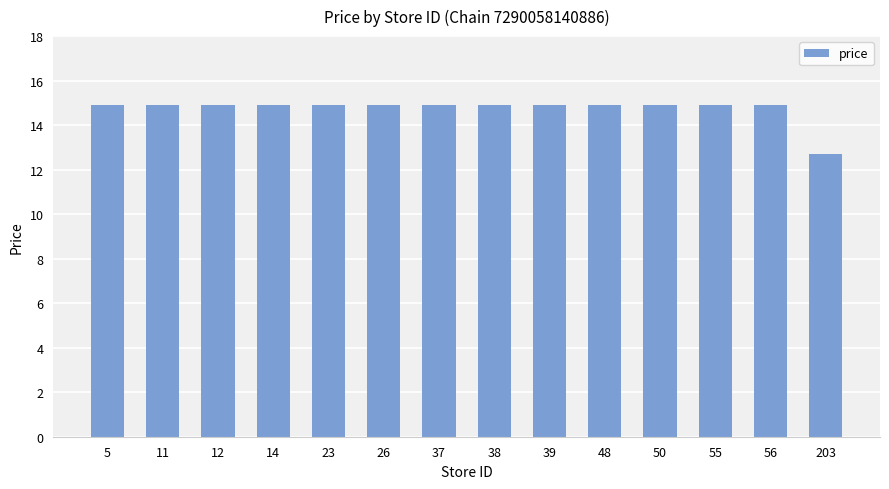

The chart shows a value of 14.9 at 5. True or false?

True